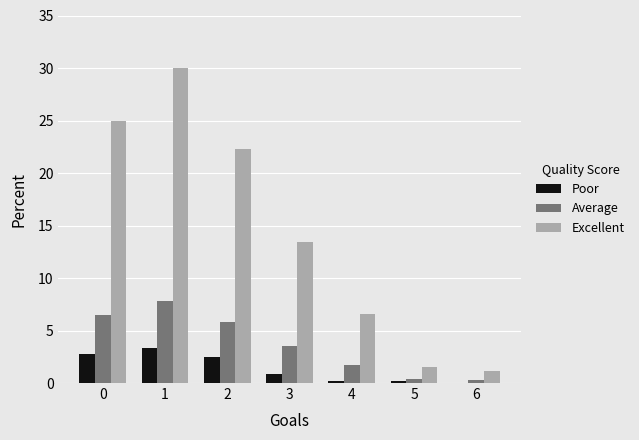

Read the Average value at 6.

0.3